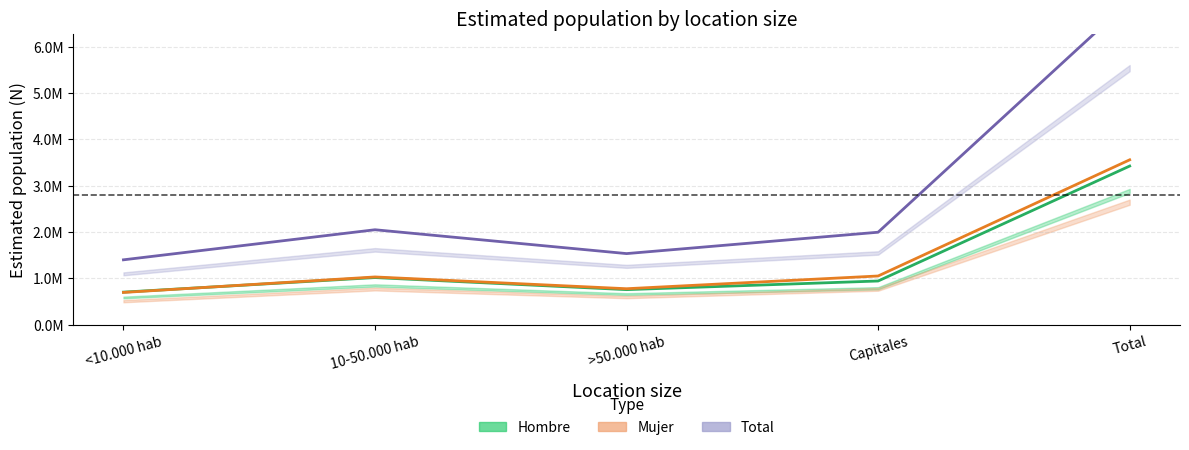

What is the value of the Total (Forecast) point at the 2nd from the left?

2049044